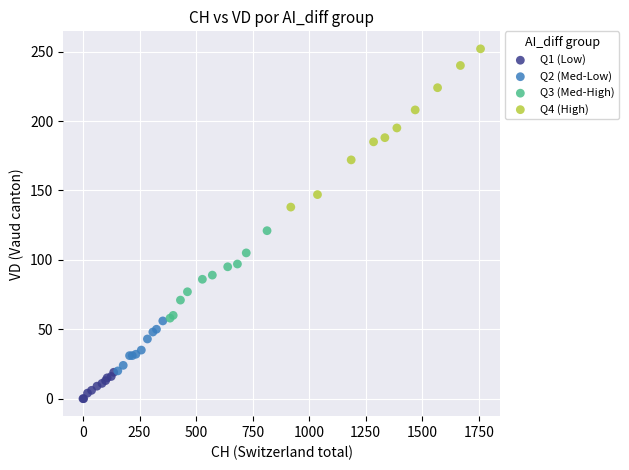

What are all the series names shown in the legend?

Q1 (Low), Q2 (Med-Low), Q3 (Med-High), Q4 (High)